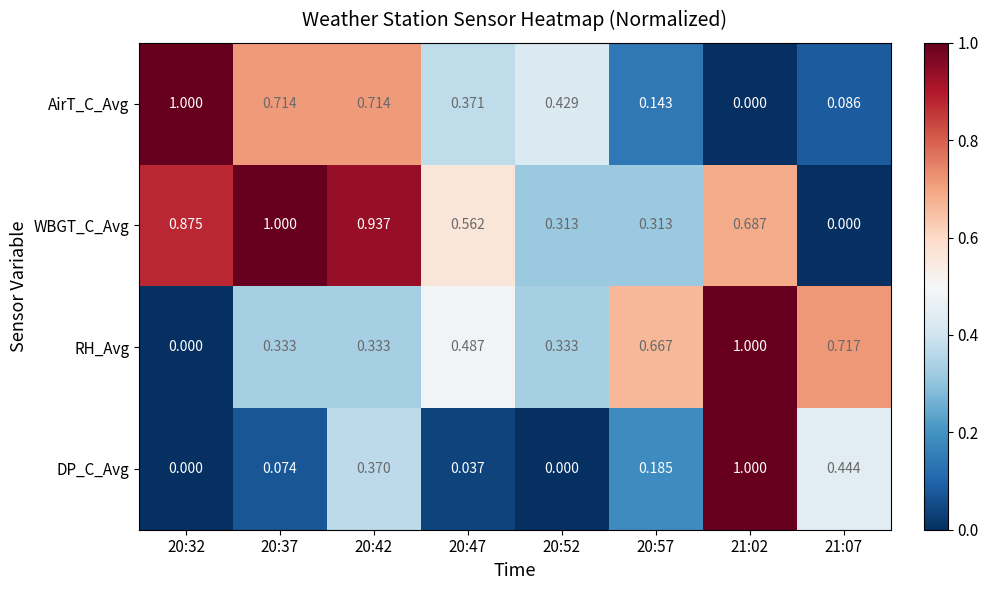

Is it true that WBGT_C_Avg equals -0.6 at 21:07?

False